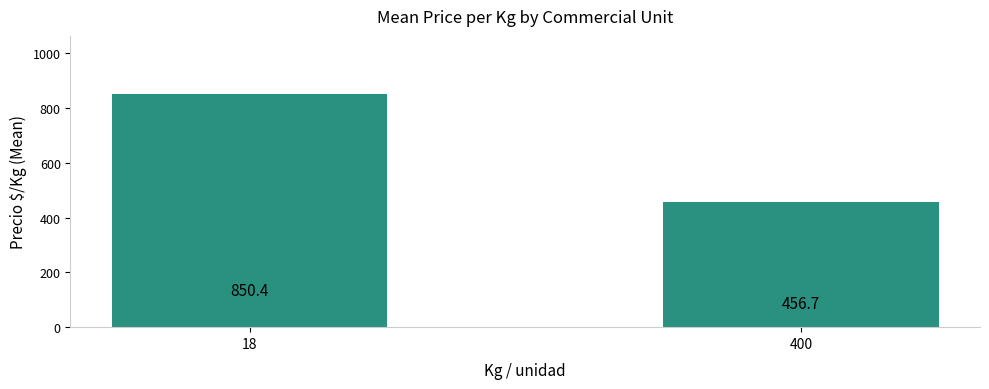

How many bars are there in total?

2